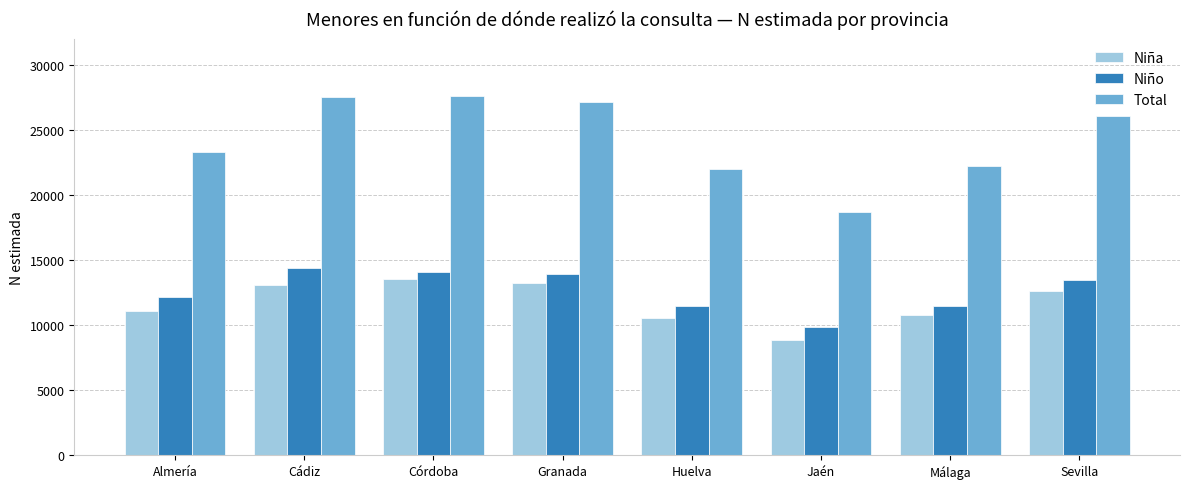

Which series has the largest range (max minus min)?

Total